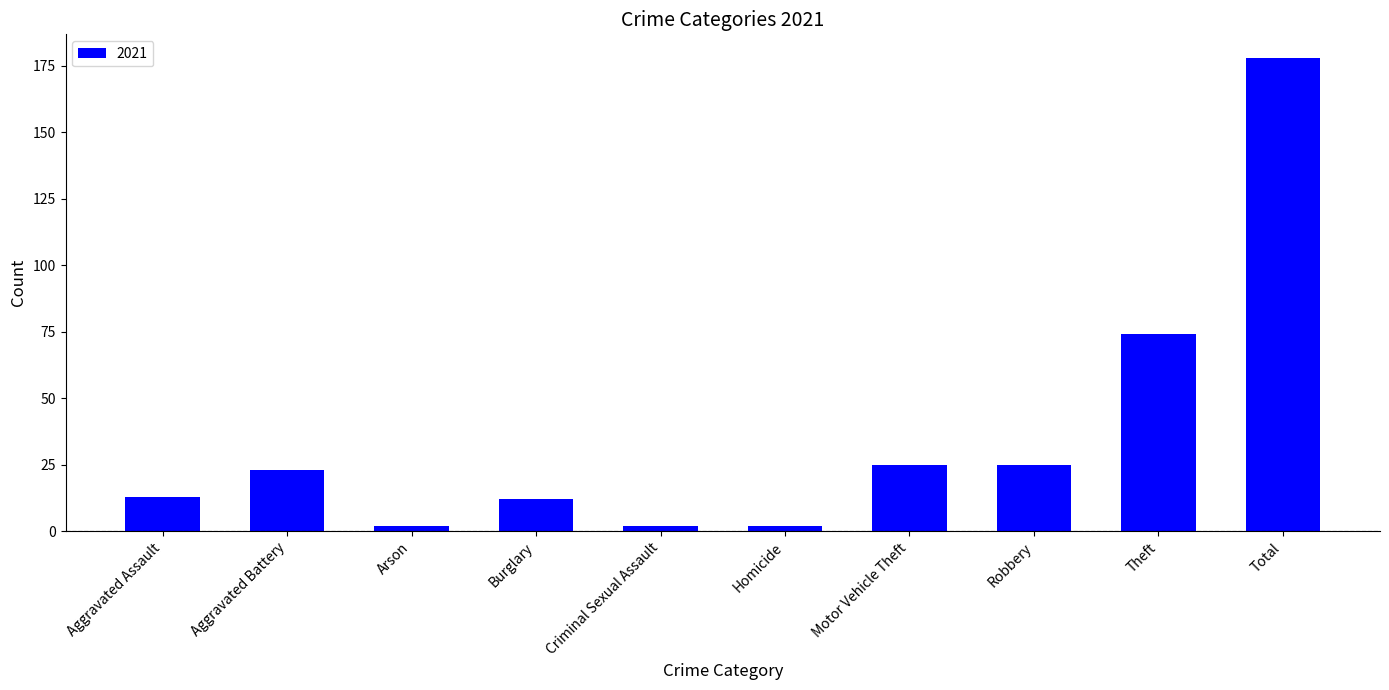

True or false: the data shows 13 at Aggravated Assault.

True